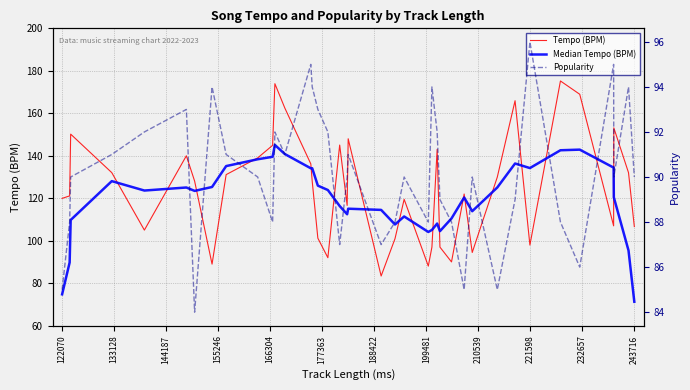

What is the sum of all Tempo (BPM) values?

4876.1